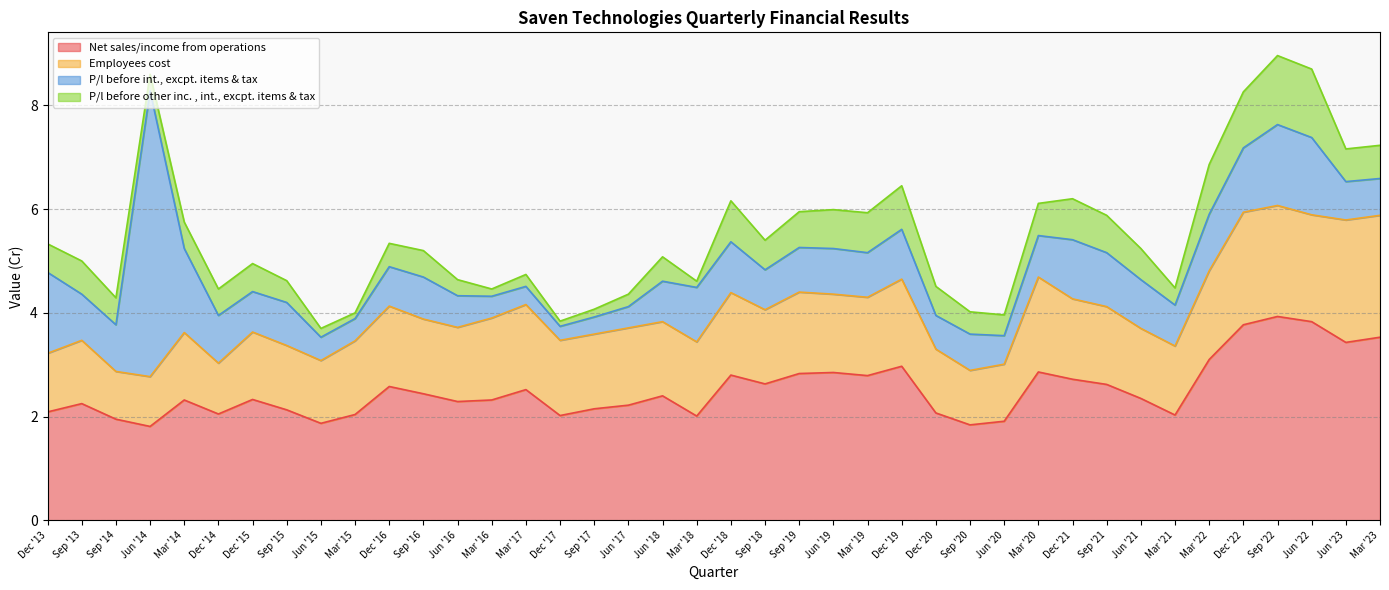

At which label does Net sales/income from operations reach its peak?

Sep '22